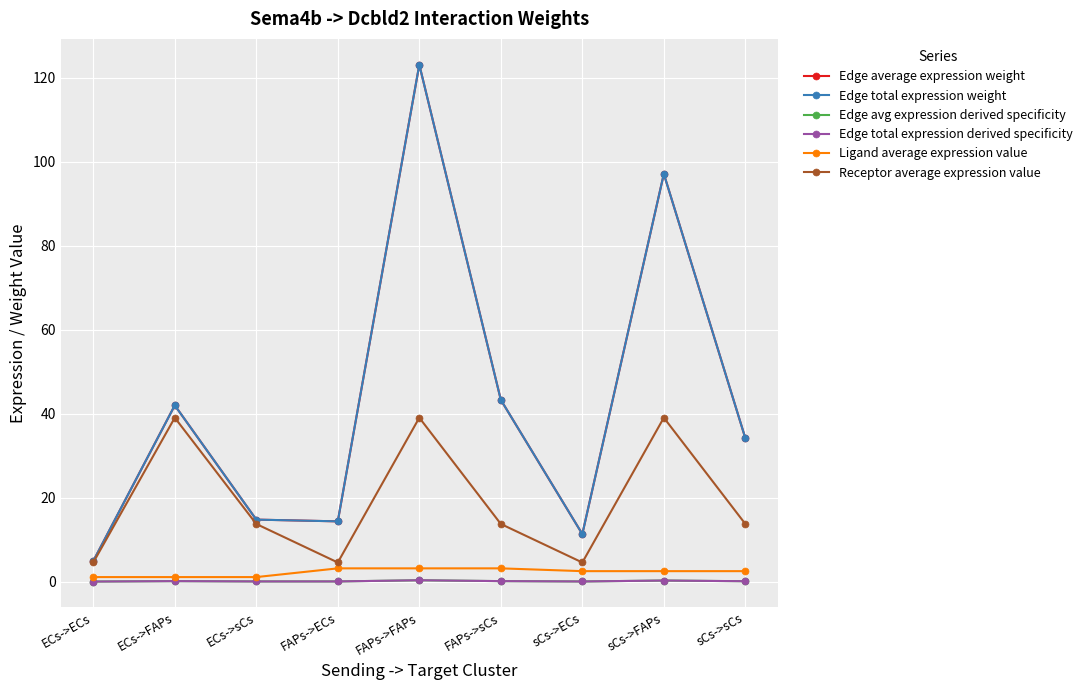

What is the greatest value displayed?

123.1